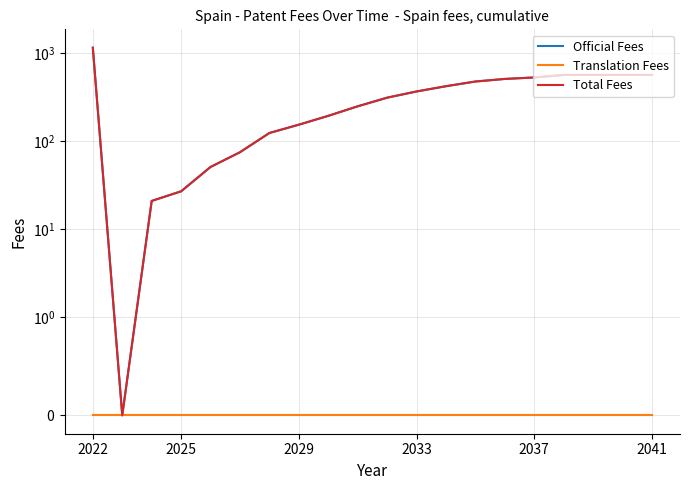

At which label does Official Fees reach its peak?

2022